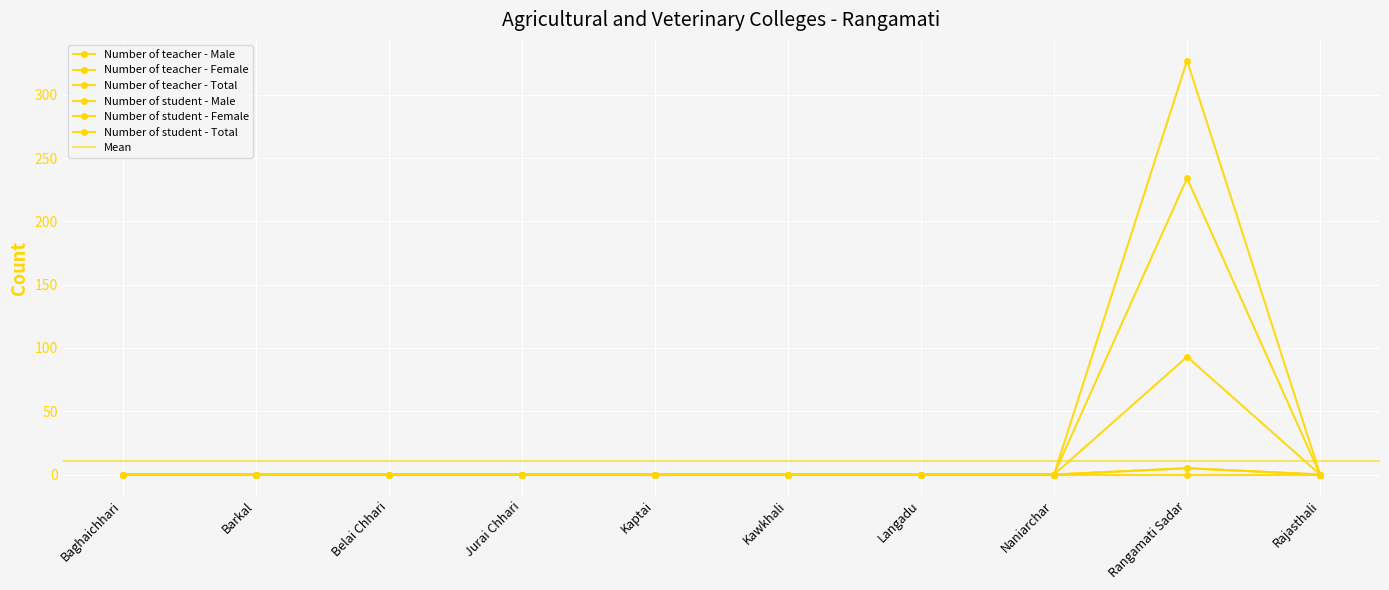

Which series has the largest range (max minus min)?

Number of teacher - Total